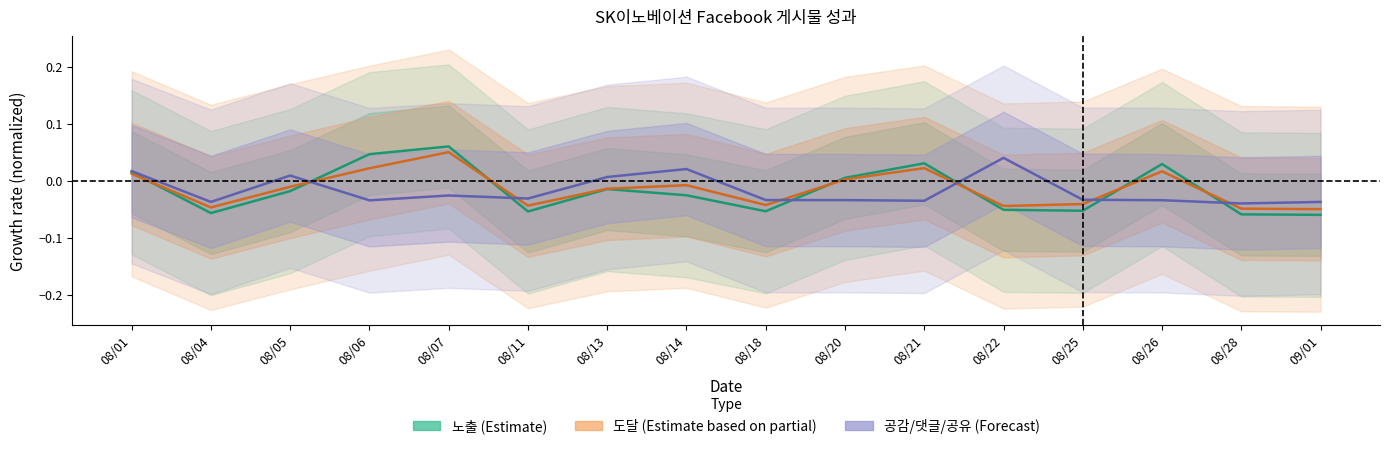

List the labels in order of 노출 (Estimate) value, smallest first.

09/01, 08/28, 08/04, 08/11, 08/18, 08/25, 08/22, 08/14, 08/05, 08/13, 08/20, 08/01, 08/26, 08/21, 08/06, 08/07